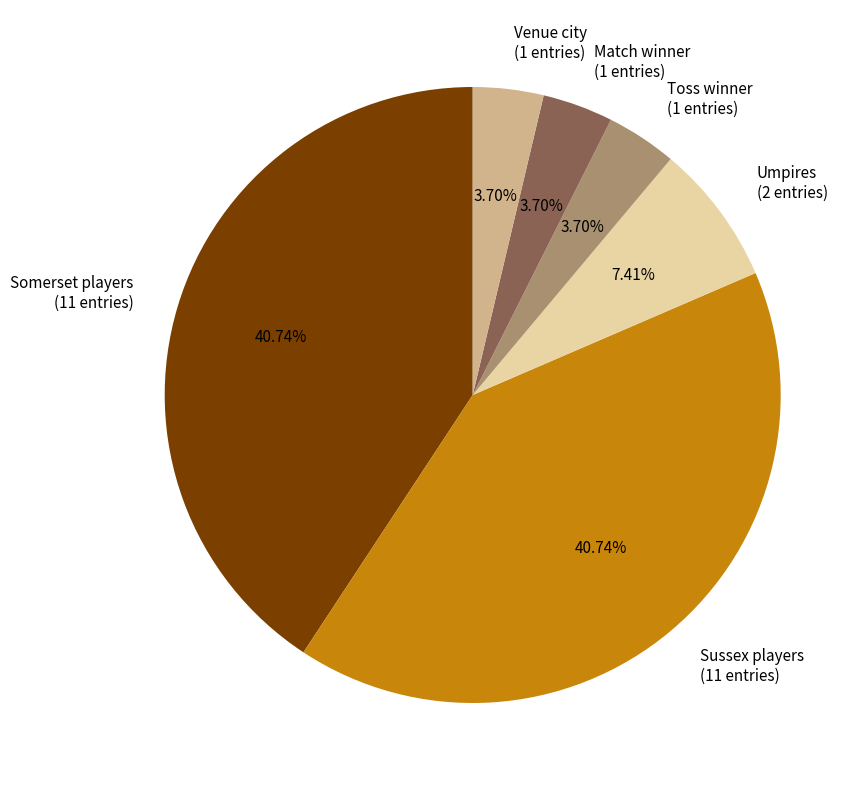

Count the number of slices in the pie.

6